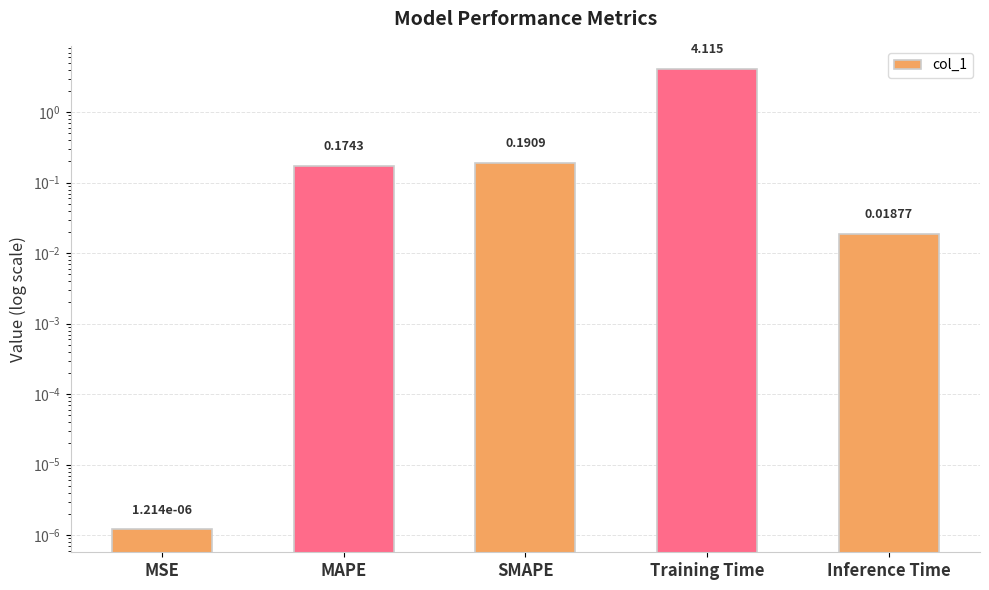

How many bars are there in total?

5